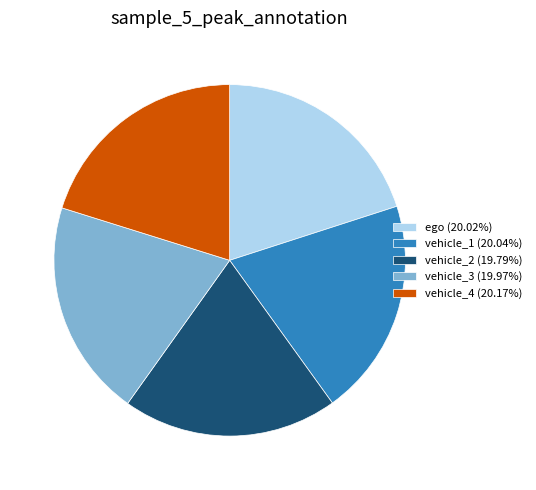

Is the sum of vehicle_2 (19.79%) and vehicle_4 (20.17%) greater than half?

No